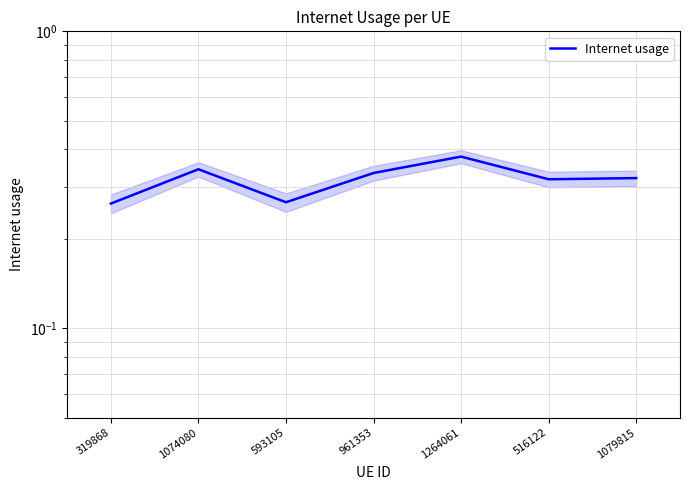

What position from the right is 319868?

7